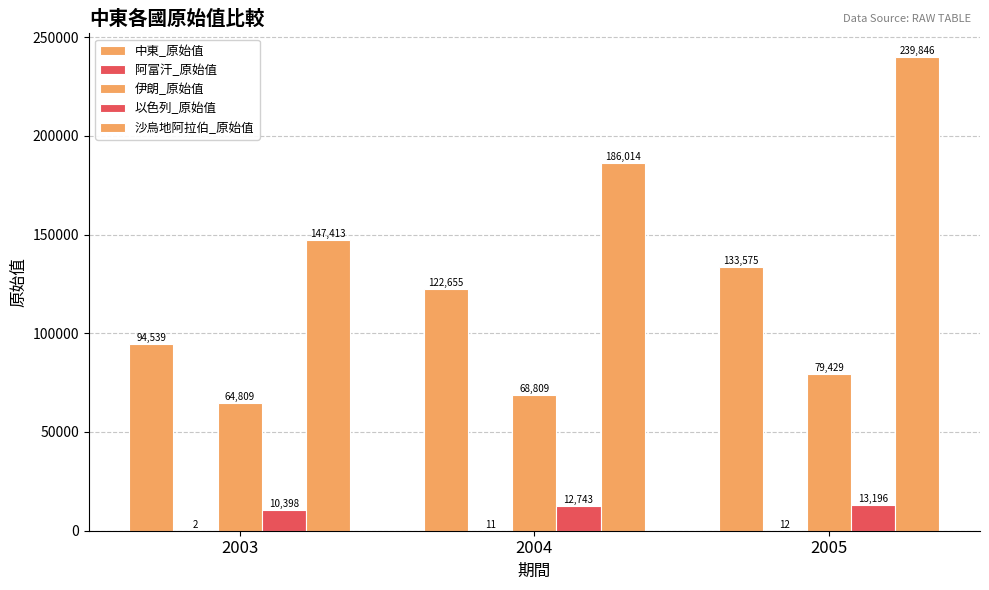

Are the bars horizontal?

No